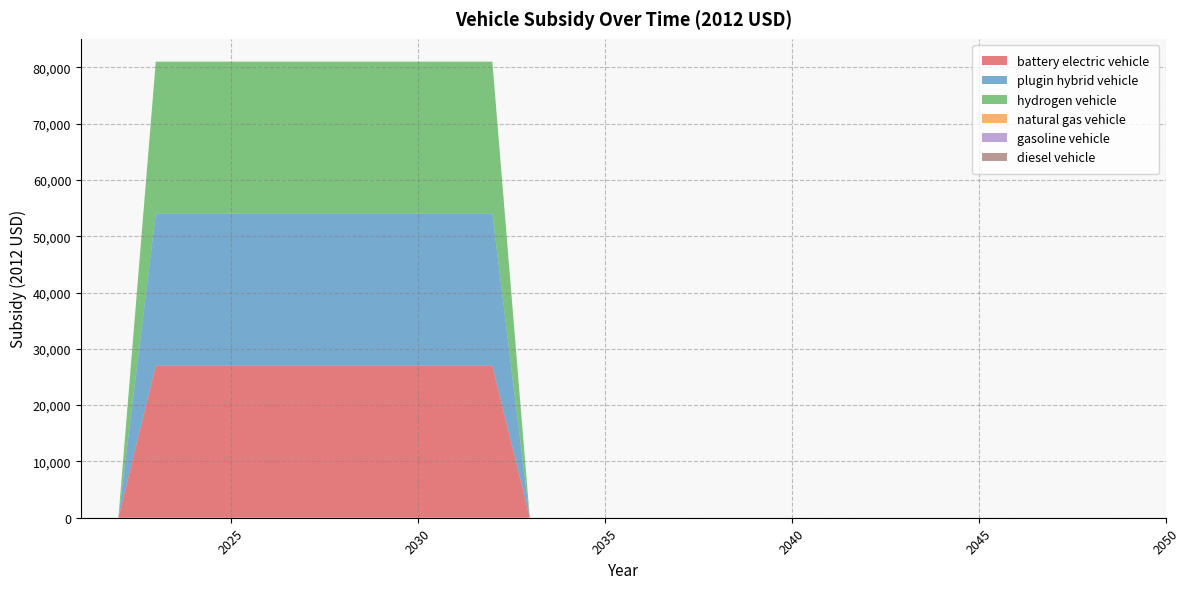

Reading right to left, what are all the values shown in this chart?

battery electric vehicle: 2050=0	2049=0	2048=0	2047=0	2046=0	2045=0	2044=0	2043=0	2042=0	2041=0	2040=0	2039=0	2038=0	2037=0	2036=0	2035=0	2034=0	2033=0	2032=27004	2031=27004	2030=27004	2029=27004	2028=27004	2027=27004	2026=27004	2025=27004	2024=27004	2023=27004	2022=0	2021=0
plugin hybrid vehicle: 2050=0	2049=0	2048=0	2047=0	2046=0	2045=0	2044=0	2043=0	2042=0	2041=0	2040=0	2039=0	2038=0	2037=0	2036=0	2035=0	2034=0	2033=0	2032=27004	2031=27004	2030=27004	2029=27004	2028=27004	2027=27004	2026=27004	2025=27004	2024=27004	2023=27004	2022=0	2021=0
hydrogen vehicle: 2050=0	2049=0	2048=0	2047=0	2046=0	2045=0	2044=0	2043=0	2042=0	2041=0	2040=0	2039=0	2038=0	2037=0	2036=0	2035=0	2034=0	2033=0	2032=27004	2031=27004	2030=27004	2029=27004	2028=27004	2027=27004	2026=27004	2025=27004	2024=27004	2023=27004	2022=0	2021=0
natural gas vehicle: 2050=0	2049=0	2048=0	2047=0	2046=0	2045=0	2044=0	2043=0	2042=0	2041=0	2040=0	2039=0	2038=0	2037=0	2036=0	2035=0	2034=0	2033=0	2032=0	2031=0	2030=0	2029=0	2028=0	2027=0	2026=0	2025=0	2024=0	2023=0	2022=0	2021=0
gasoline vehicle: 2050=0	2049=0	2048=0	2047=0	2046=0	2045=0	2044=0	2043=0	2042=0	2041=0	2040=0	2039=0	2038=0	2037=0	2036=0	2035=0	2034=0	2033=0	2032=0	2031=0	2030=0	2029=0	2028=0	2027=0	2026=0	2025=0	2024=0	2023=0	2022=0	2021=0
diesel vehicle: 2050=0	2049=0	2048=0	2047=0	2046=0	2045=0	2044=0	2043=0	2042=0	2041=0	2040=0	2039=0	2038=0	2037=0	2036=0	2035=0	2034=0	2033=0	2032=0	2031=0	2030=0	2029=0	2028=0	2027=0	2026=0	2025=0	2024=0	2023=0	2022=0	2021=0